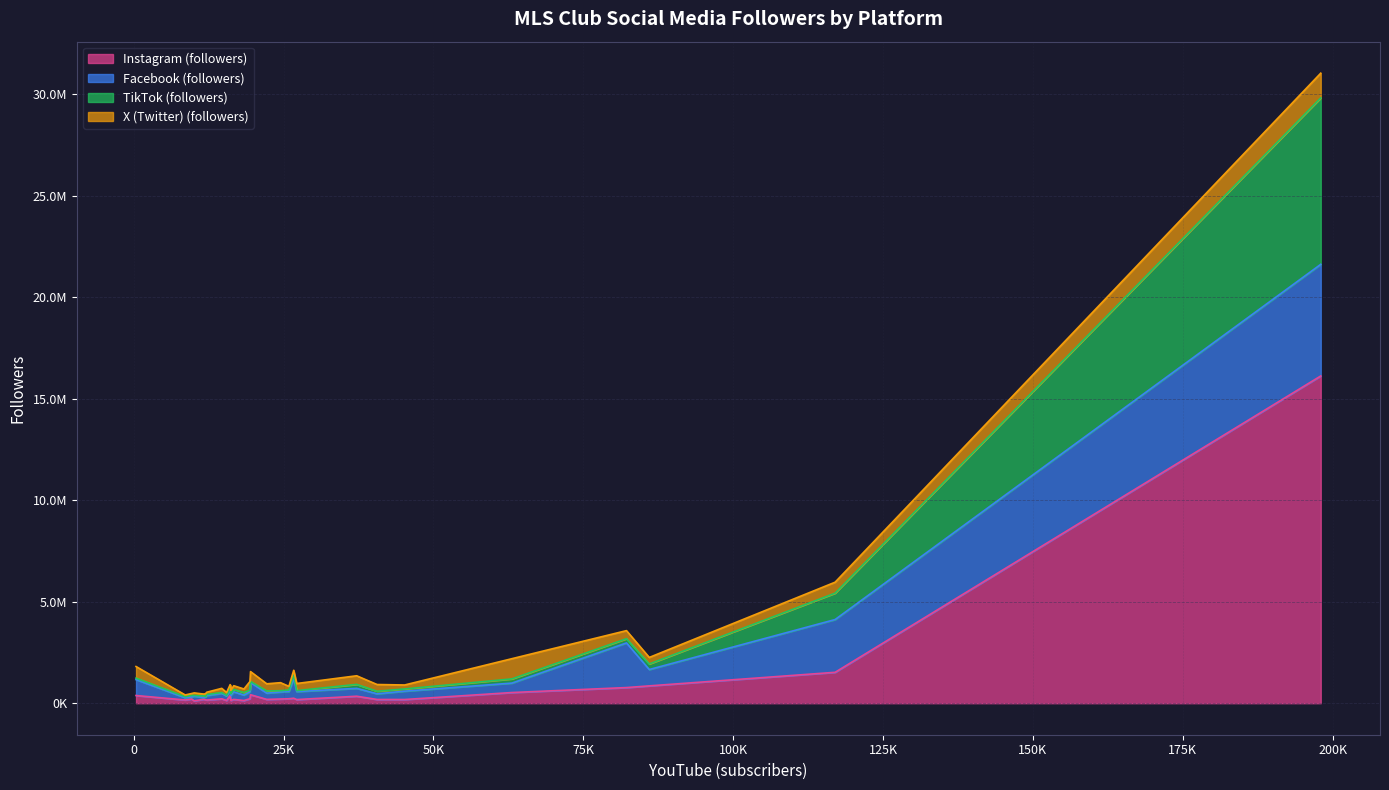

Rank the series by their maximum value, from highest to lowest.

Instagram (followers), TikTok (followers), Facebook (followers), X (Twitter) (followers)